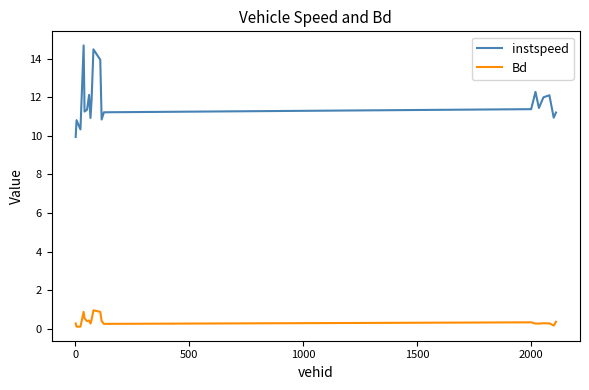

What is the average value of the instspeed series?

11.8